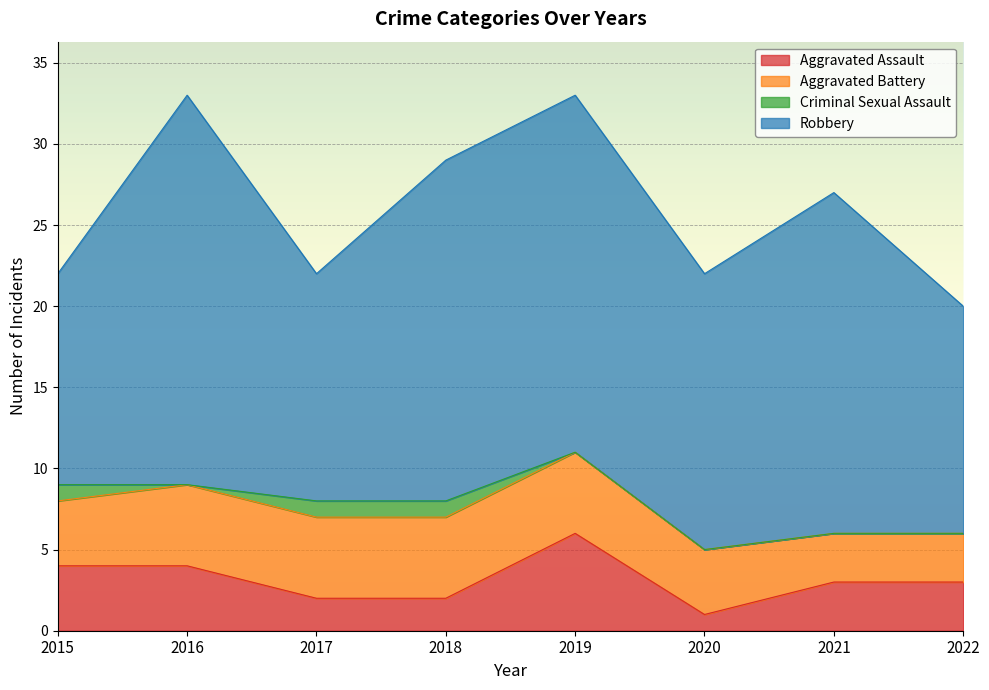

Which label corresponds to the largest value in the chart?

2016